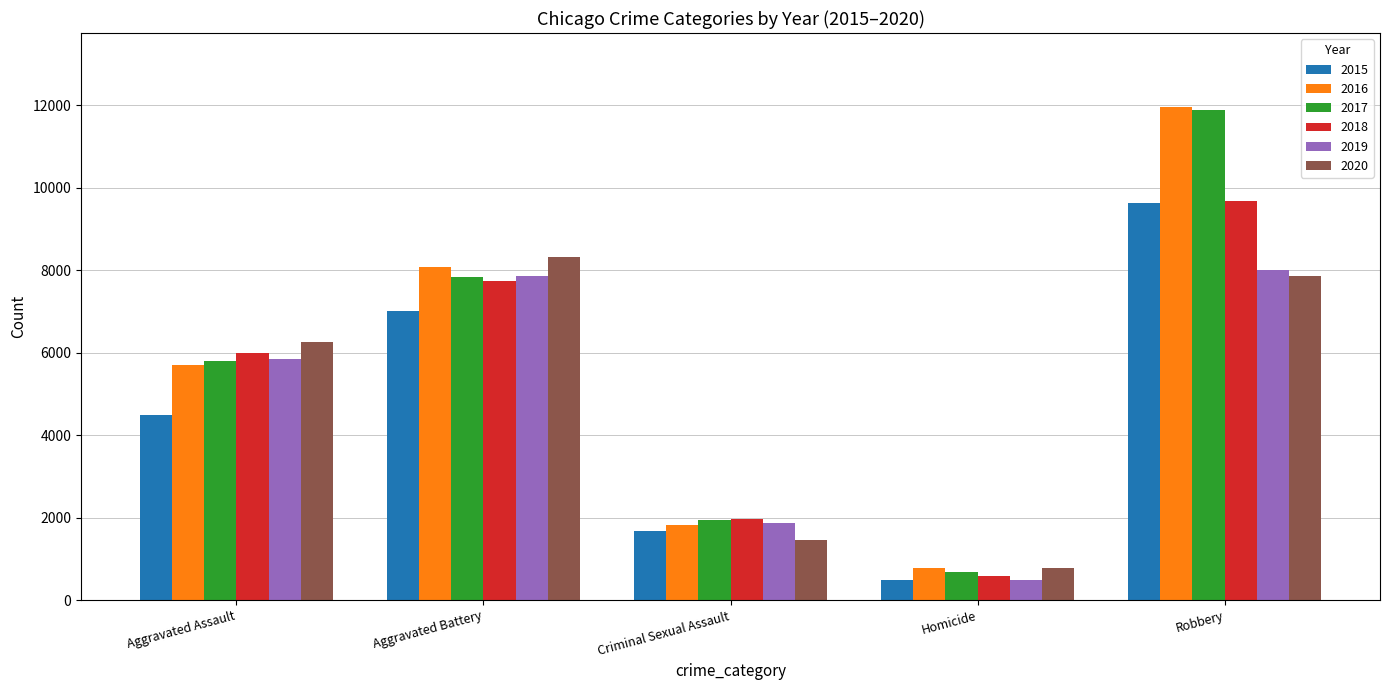

List the labels in order of 2016 value, smallest first.

Homicide, Criminal Sexual Assault, Aggravated Assault, Aggravated Battery, Robbery